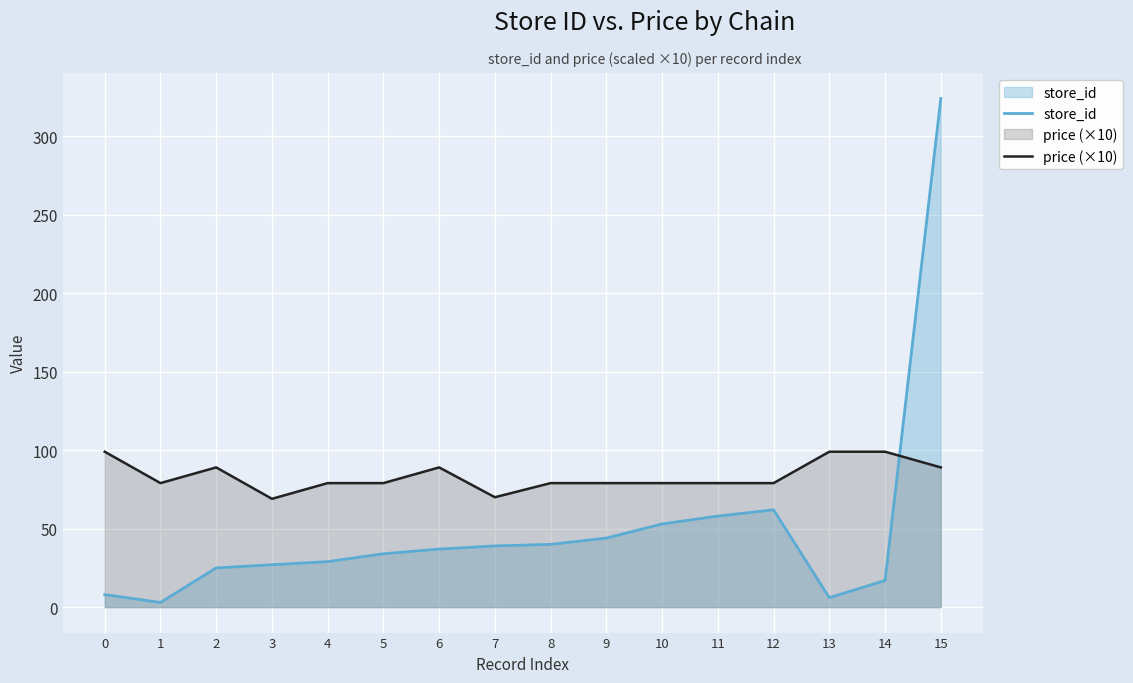

The value of price (×10) at 8 is 79. True or false?

True